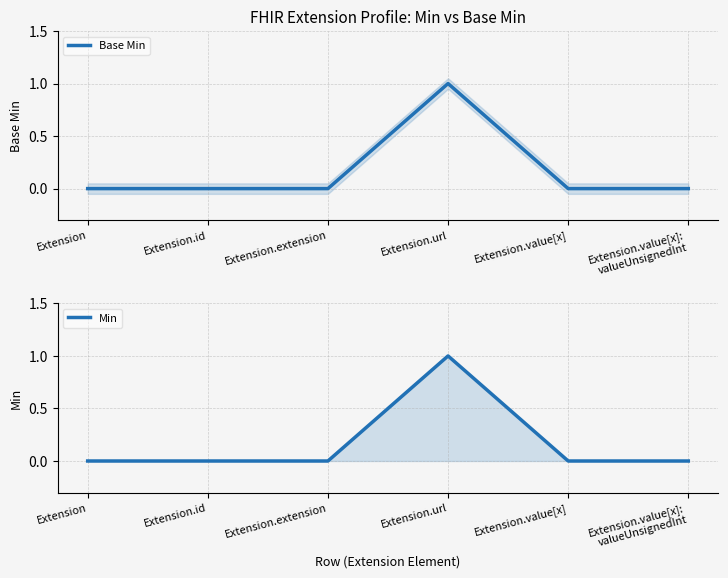

What is the maximum value shown in the chart?

1